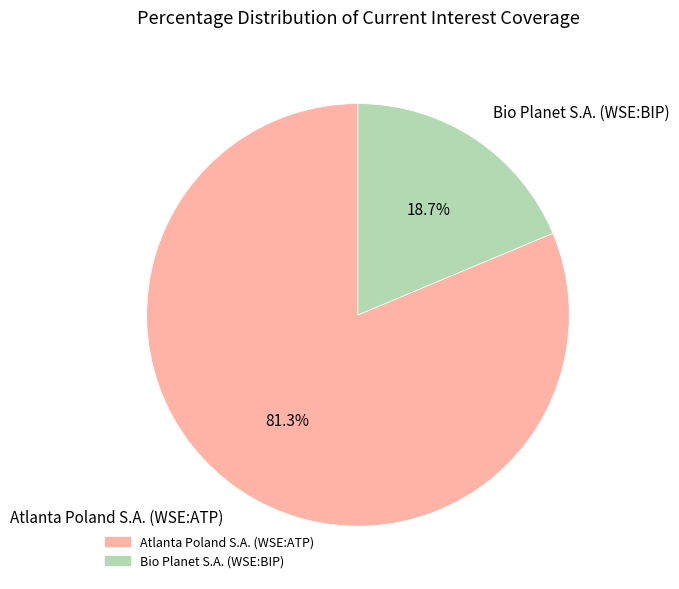

Which has a higher value, Atlanta Poland S.A. (WSE:ATP) or Bio Planet S.A. (WSE:BIP)?

Atlanta Poland S.A. (WSE:ATP)